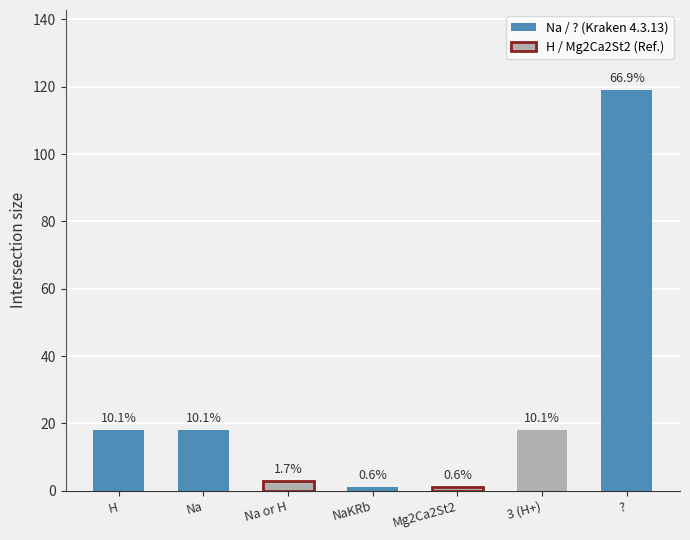

Between Mg2Ca2St2 and Na or H, which is larger?

Na or H